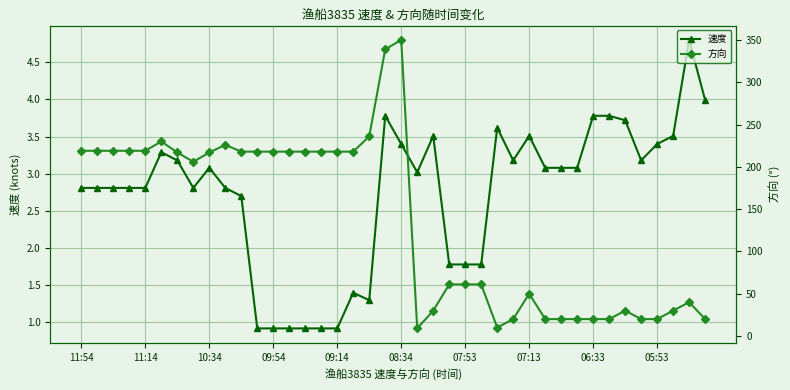

What is the minimum value for 速度?

0.9